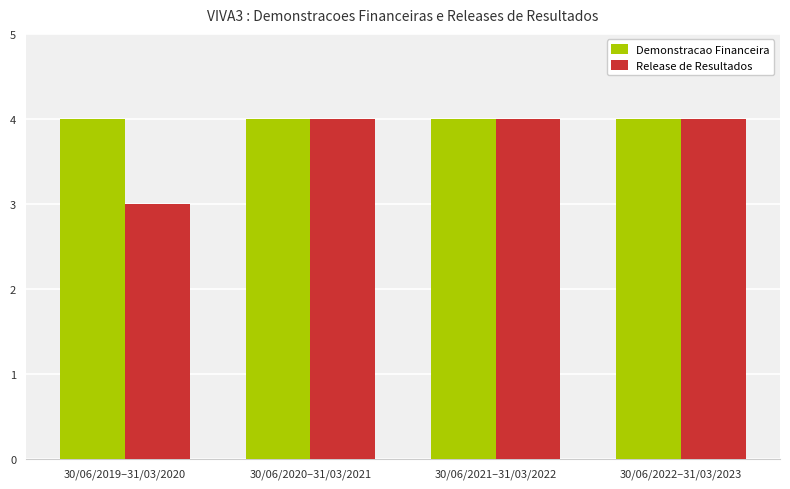

Which series changed the most between 30/06/2019–31/03/2020 and 30/06/2021–31/03/2022?

Release de Resultados